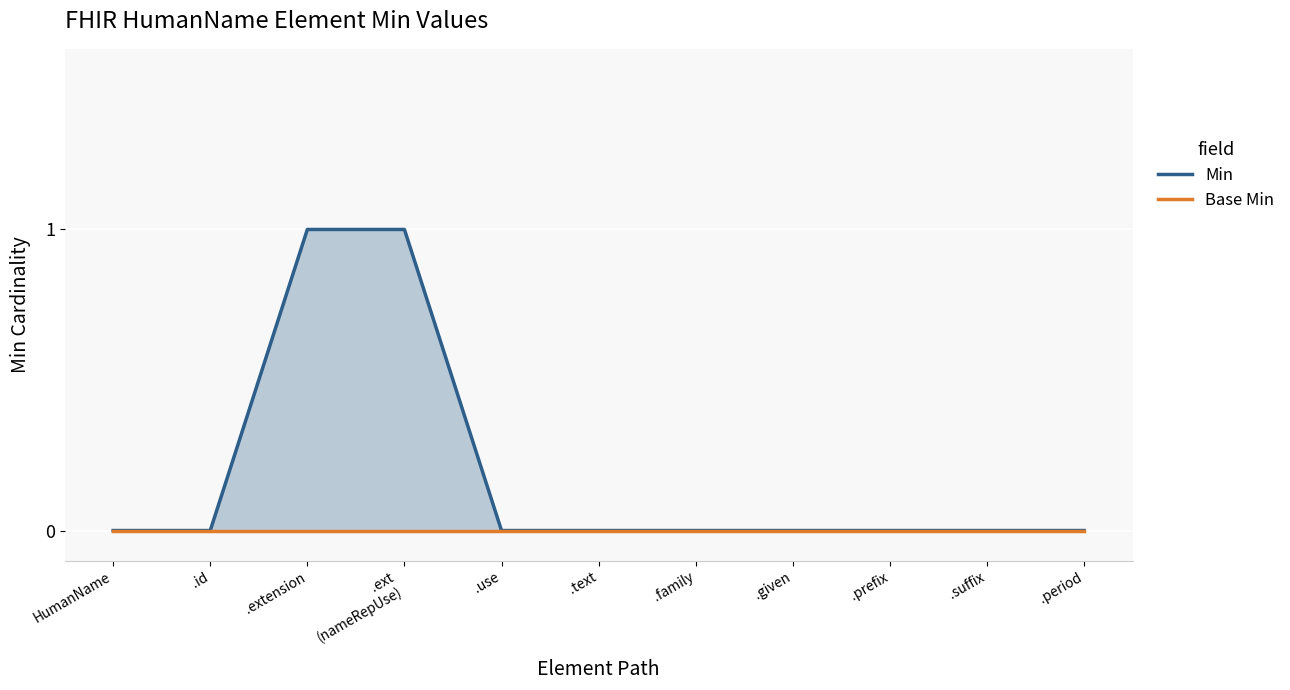

Rank the series at .ext
(nameRepUse) from highest to lowest value.

Min, Base Min